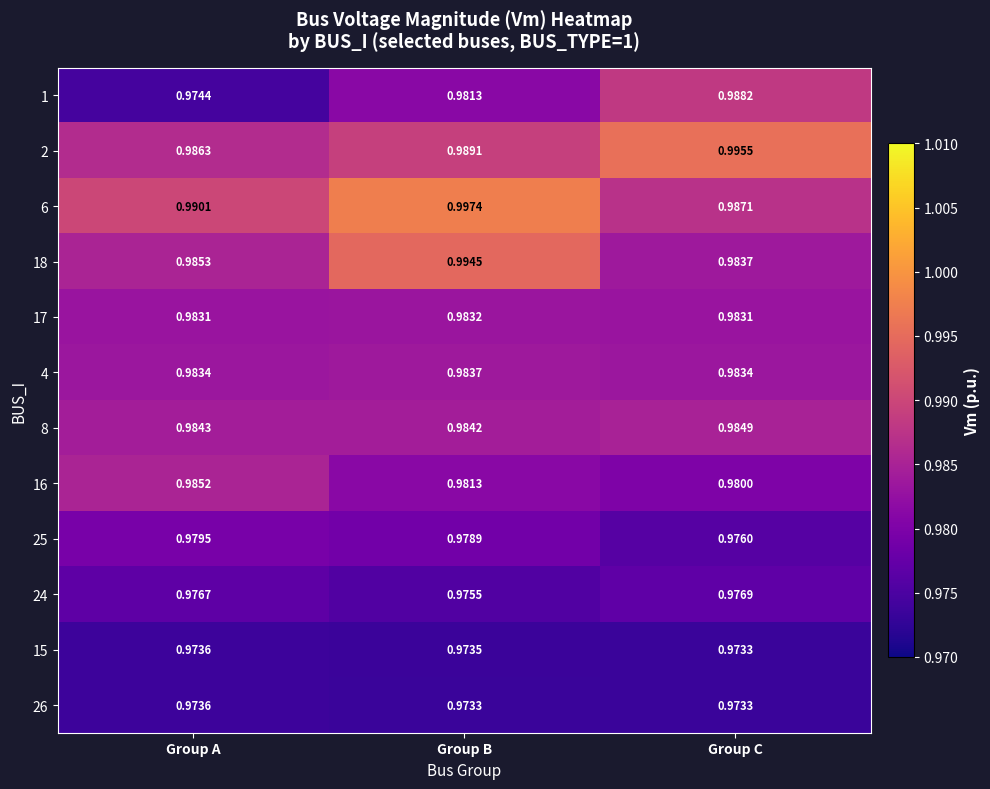

Where is 8 nearest to the value 0?

Group B